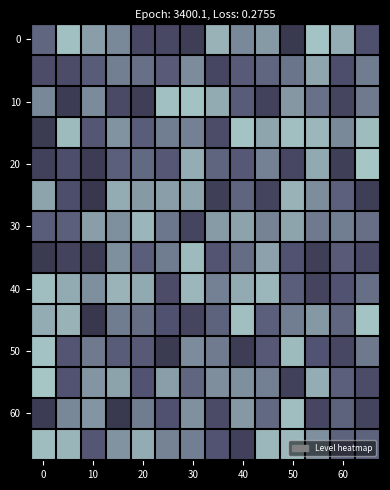

Count the number of data series in this chart.

14